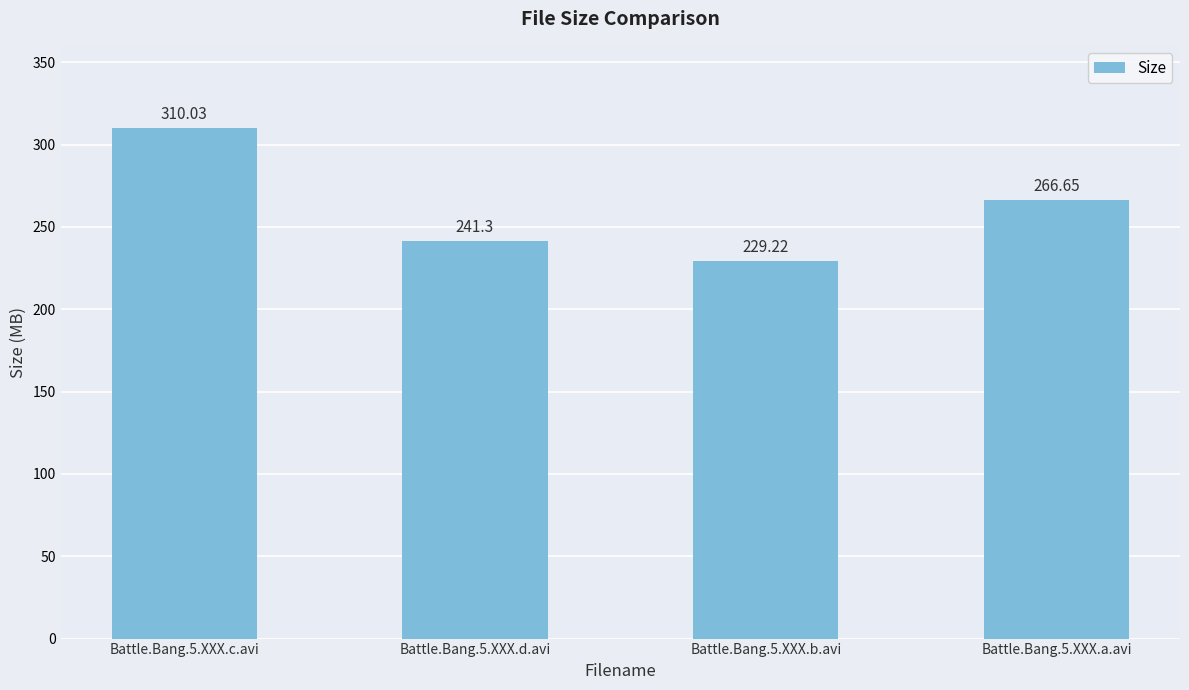

How many data points are less than 266?

2